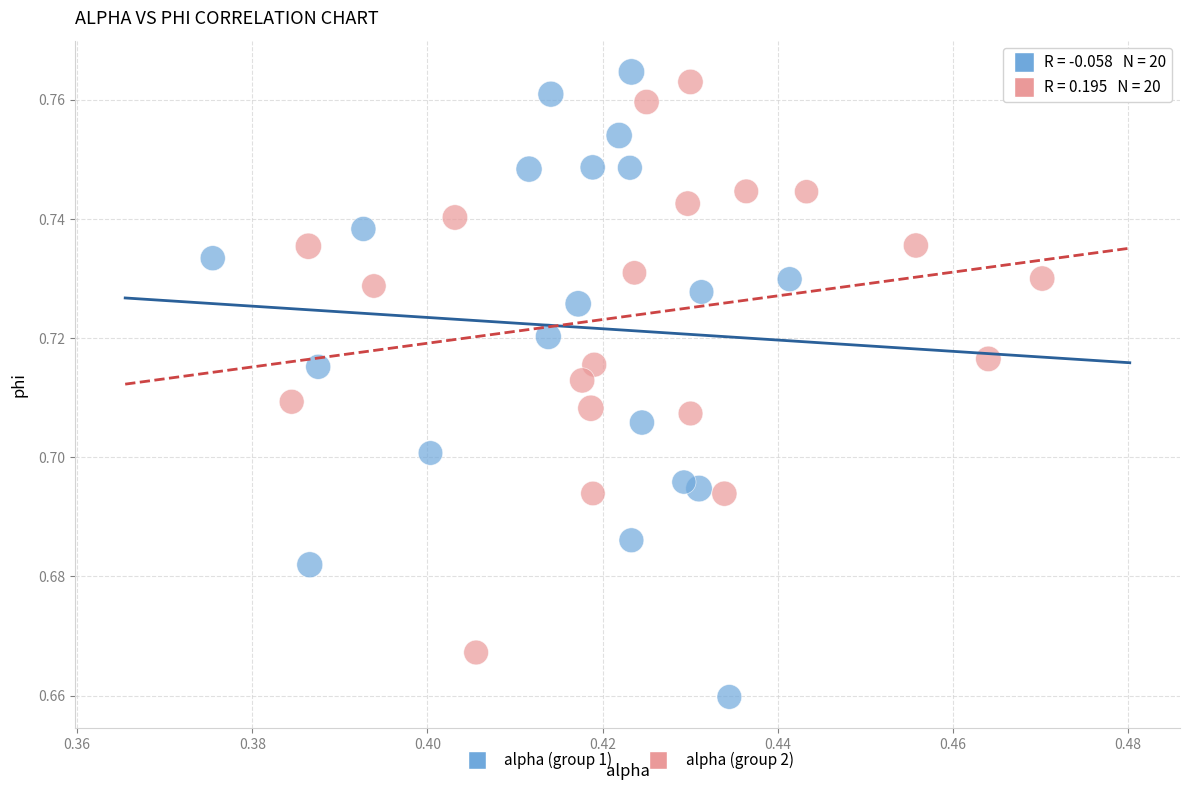

Which series reaches the minimum Y coordinate?

alpha (group 1)